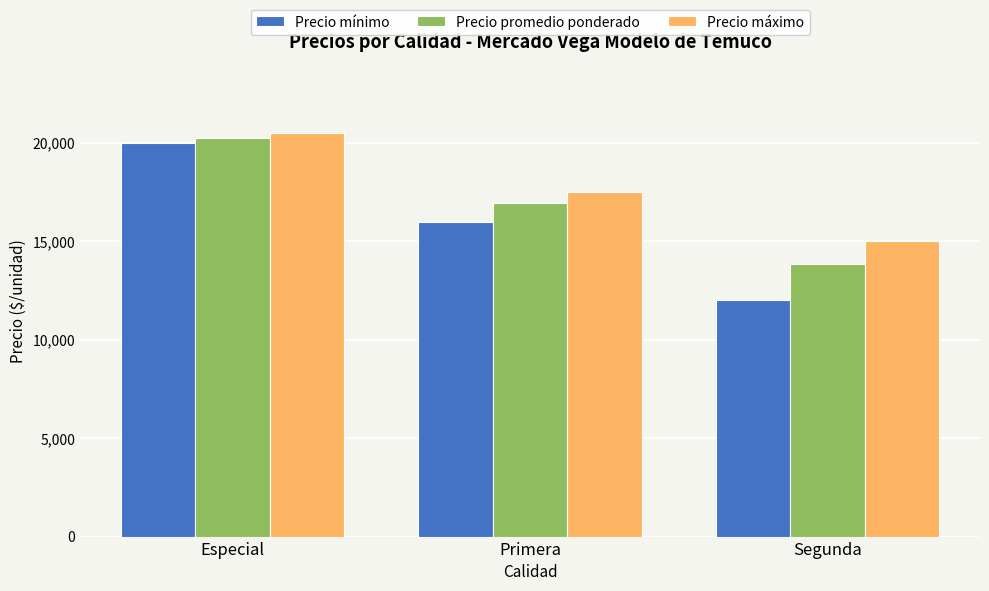

What is the difference between the Precio máximo values at Segunda and Especial?

5500